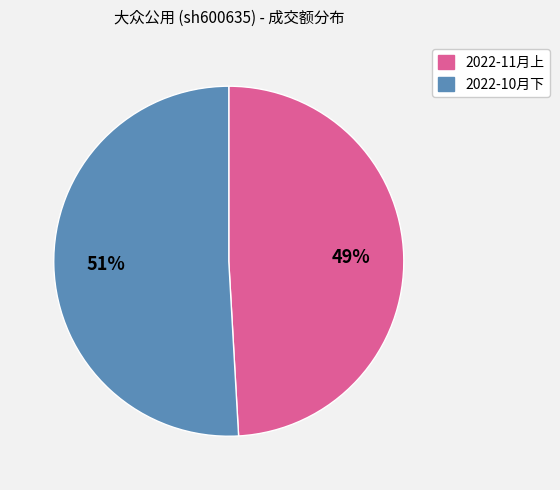

How many segments does this pie chart have?

2